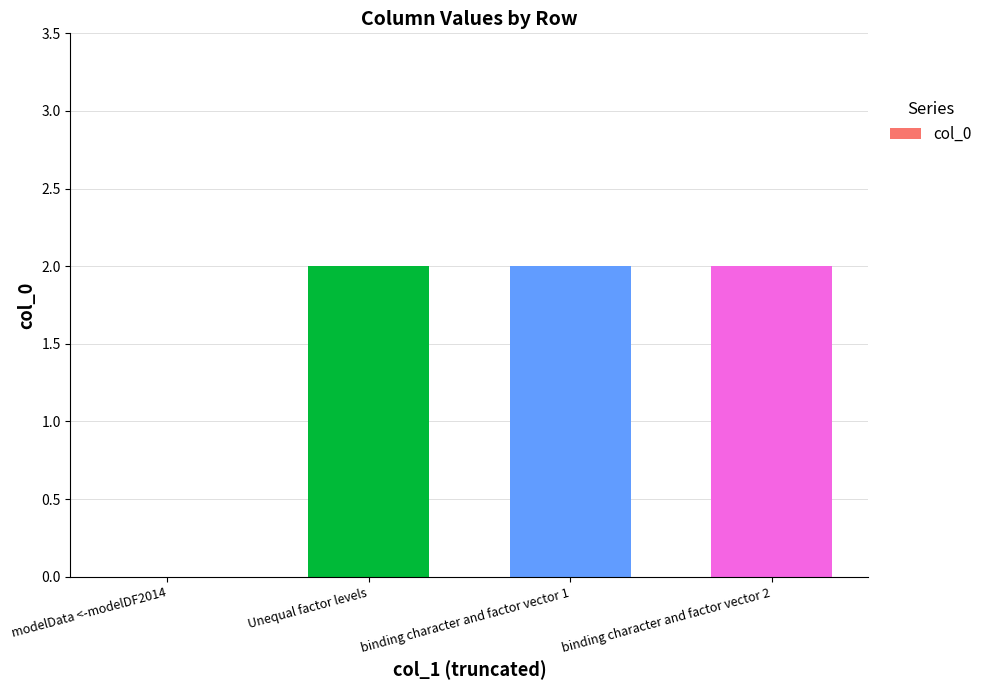

Approximately how many times larger is the value at Unequal factor levels compared to binding character and factor vector 2?

1.0